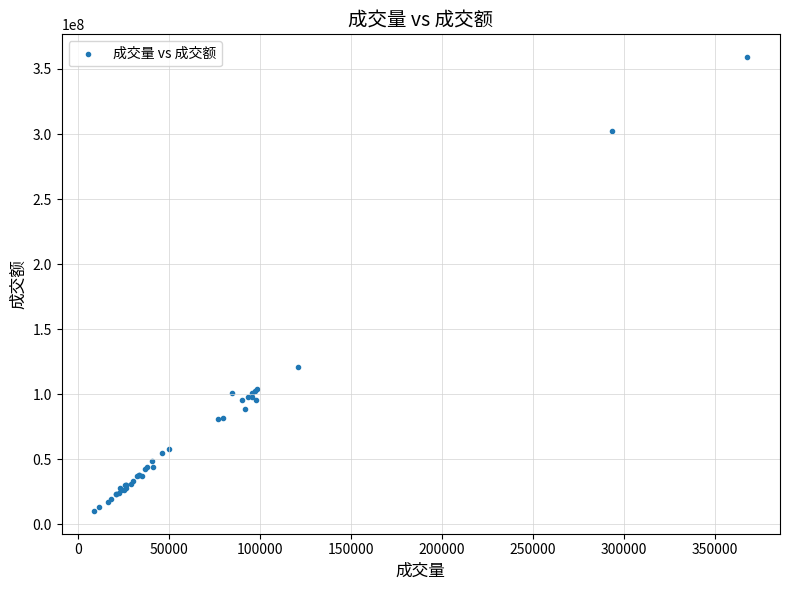

What Y value in the scatter plot is closest to 184741797?

121130476